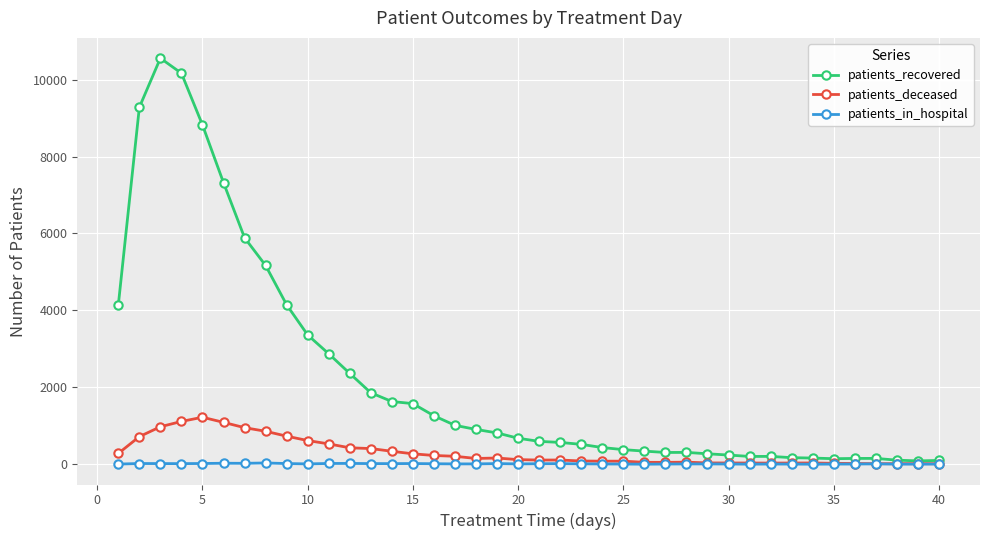

List the series in order of their peak value, lowest first.

patients_in_hospital, patients_deceased, patients_recovered